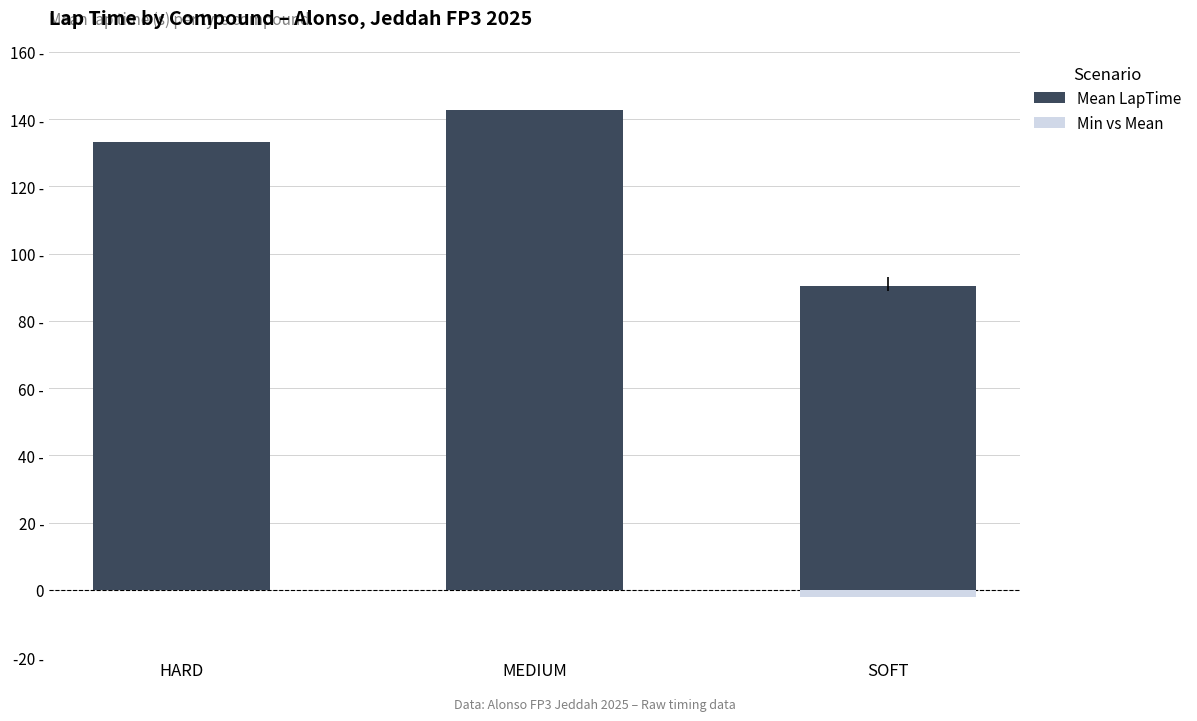

The Mean LapTime series shows 62.8 at MEDIUM. True or false?

False